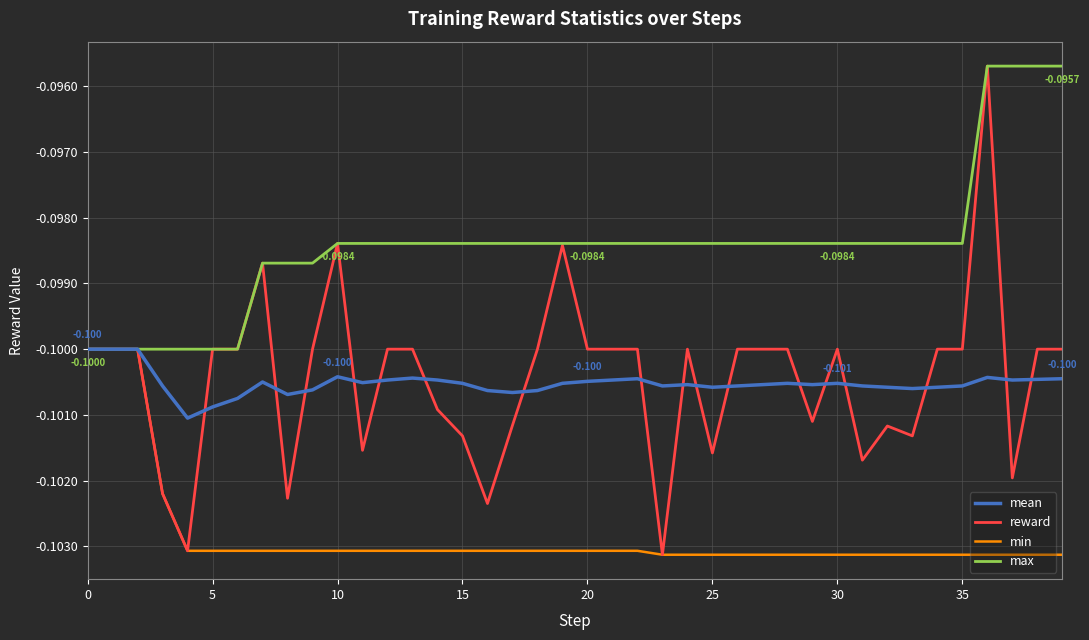

Which series has the largest total across all categories?

max